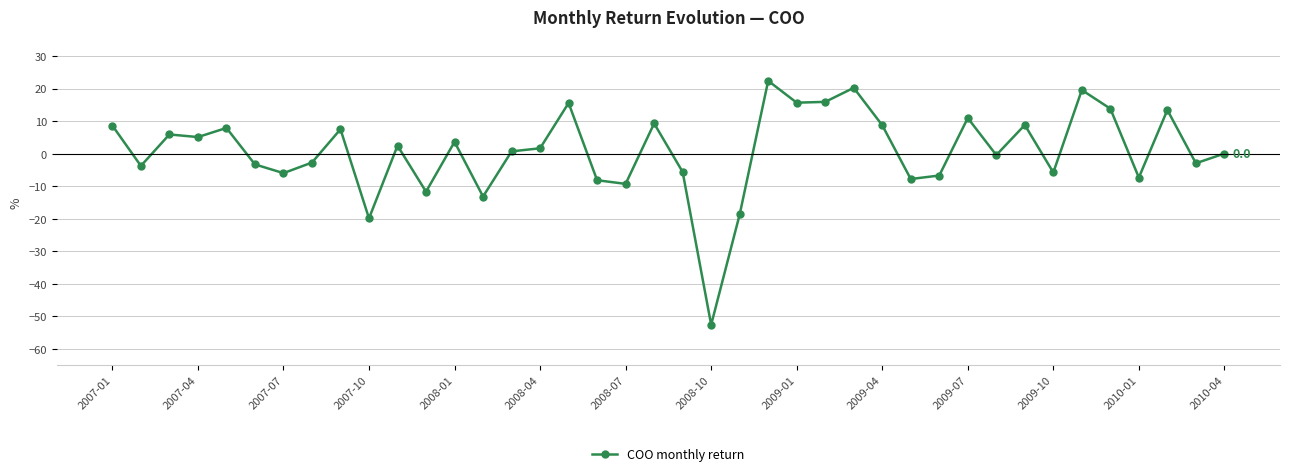

How many lines are shown in the chart?

1